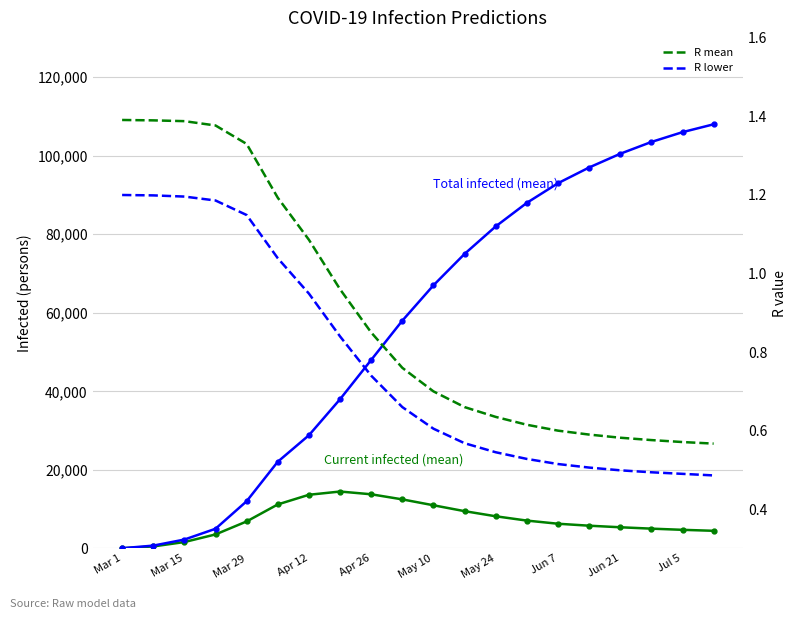

What is the value of the predicted_total_infected_mean point at the 20th from the left?

108000.0